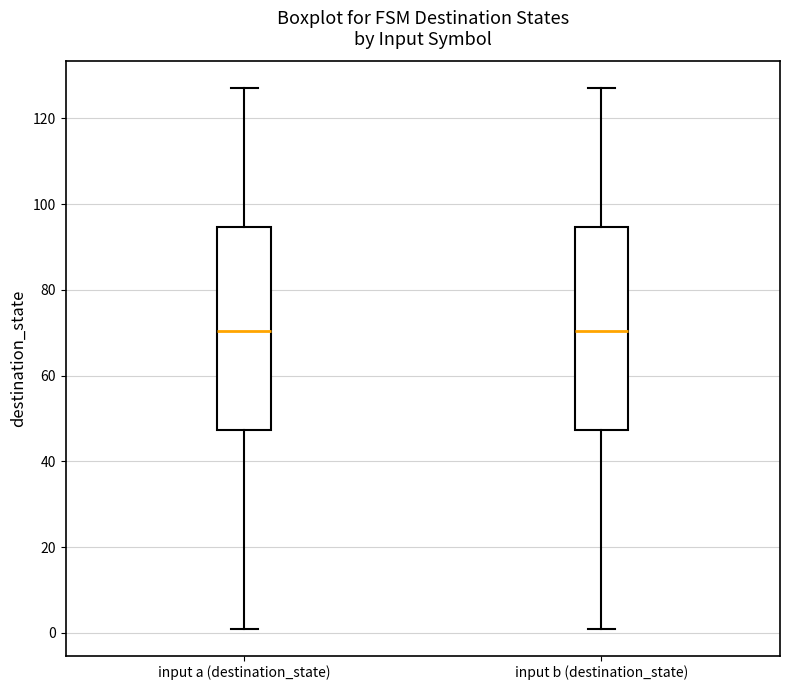

Reading left to right, read every box against the y-axis: the position of its median line, the range the box covers, and the ends of its whiskers. The values are not printed on the chart, so give them approximately, as read against the axis.

input a (destination_state): median 70, box 48 to 94, whiskers 2 to 128
input b (destination_state): median 70, box 48 to 94, whiskers 2 to 128